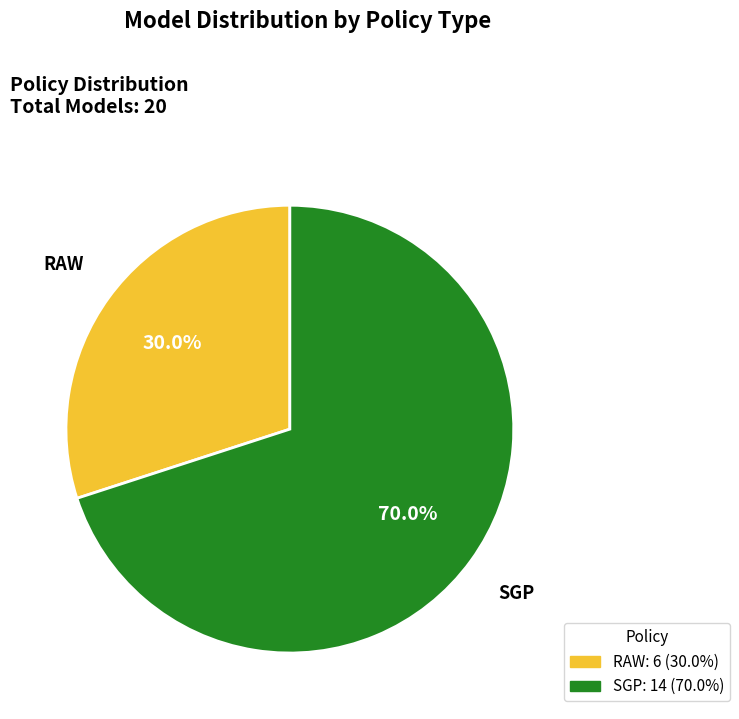

Does any single category account for the majority?

Yes